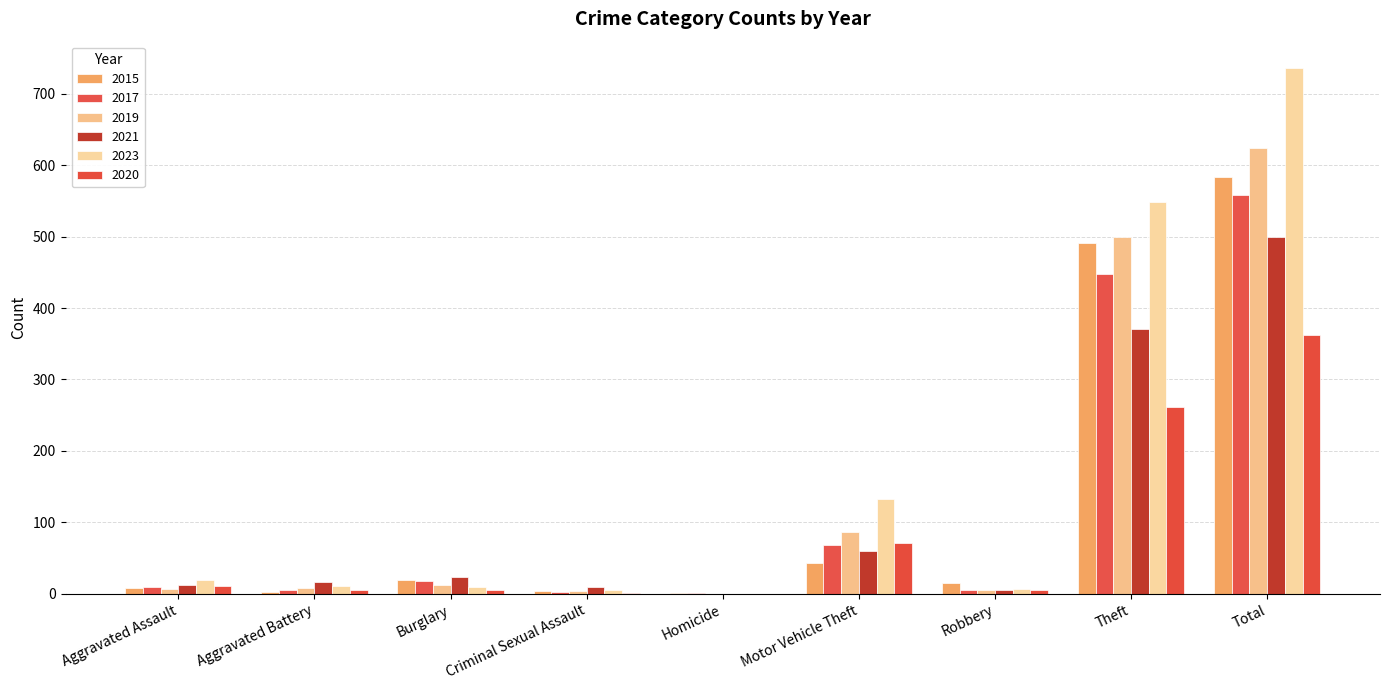

How many data points does each series have?

9